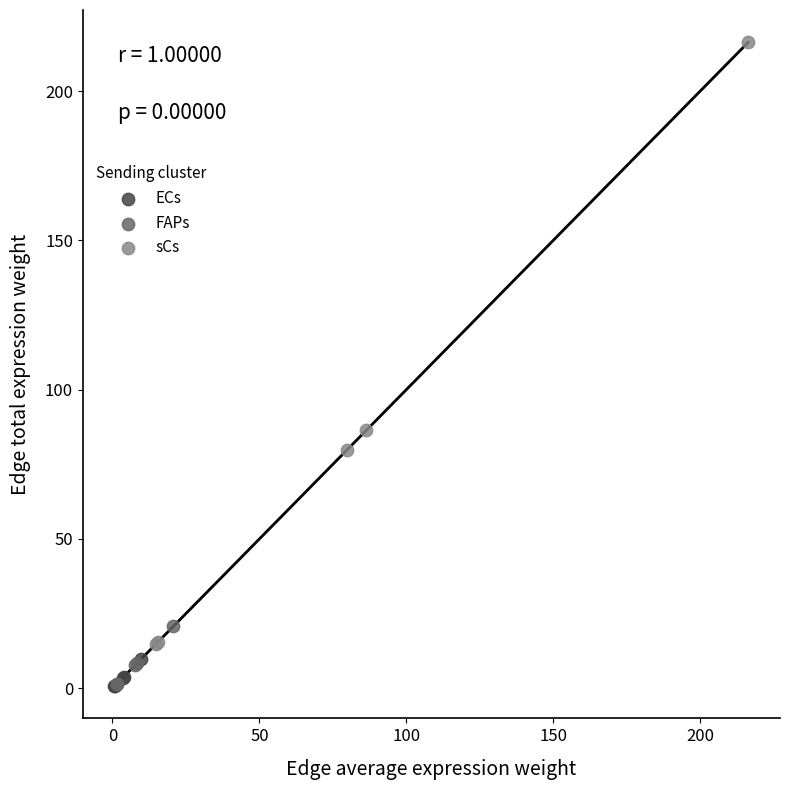

Which series has the largest Y range (max minus min)?

sCs